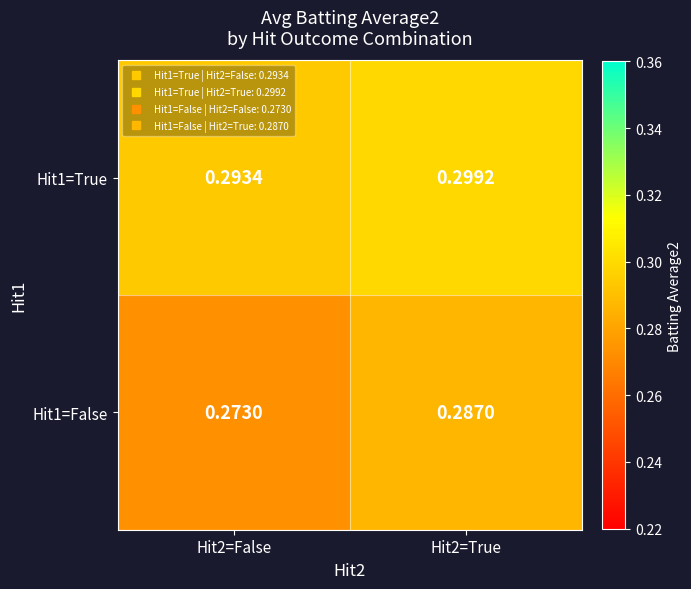

Count the number of categories in the chart.

2